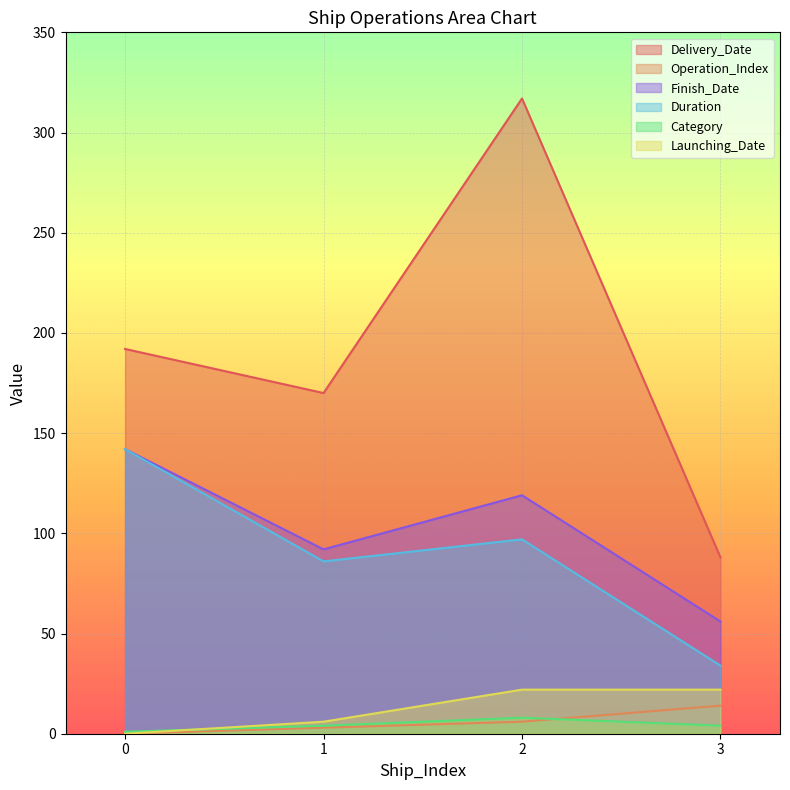

Does the chart display data point markers on the line(s)?

No